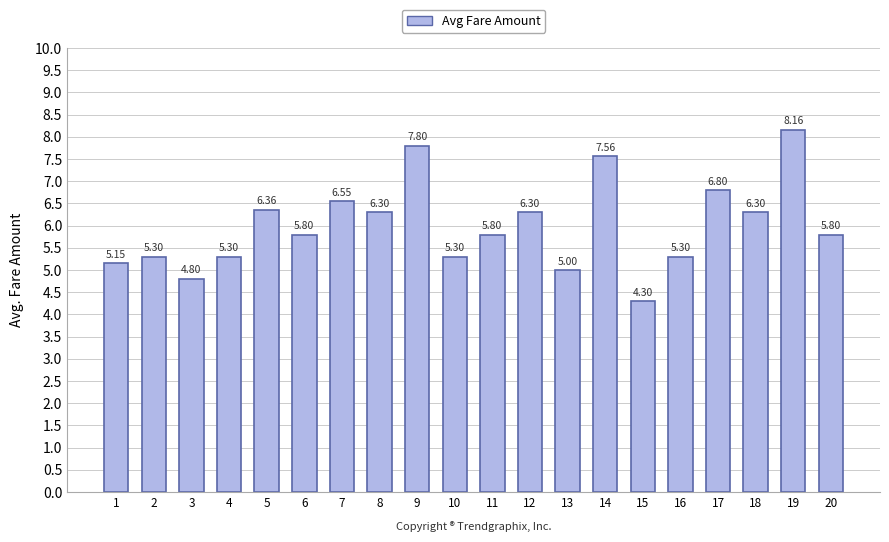

What is the average value?

6.0